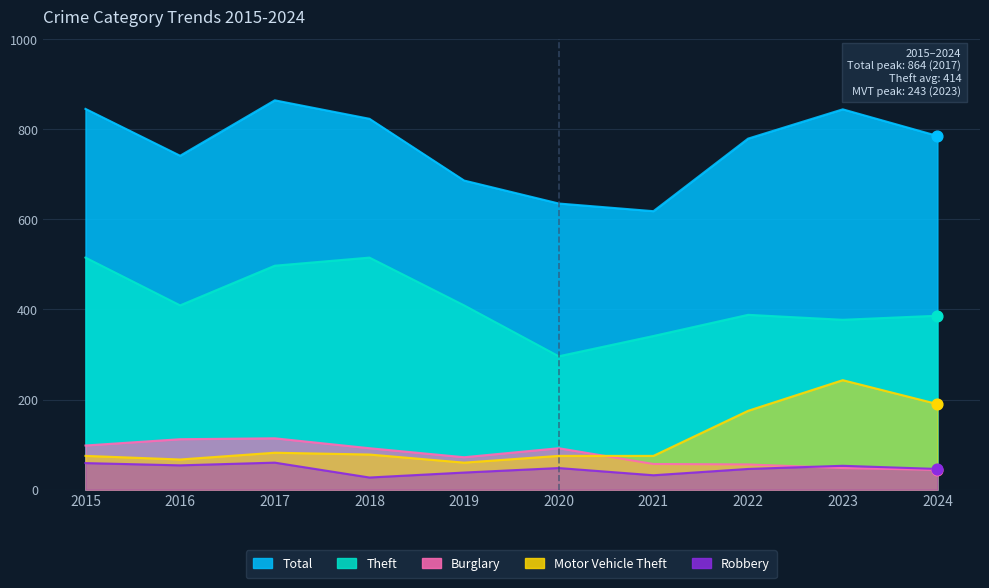

At how many categories does at least one series exceed 474?

10